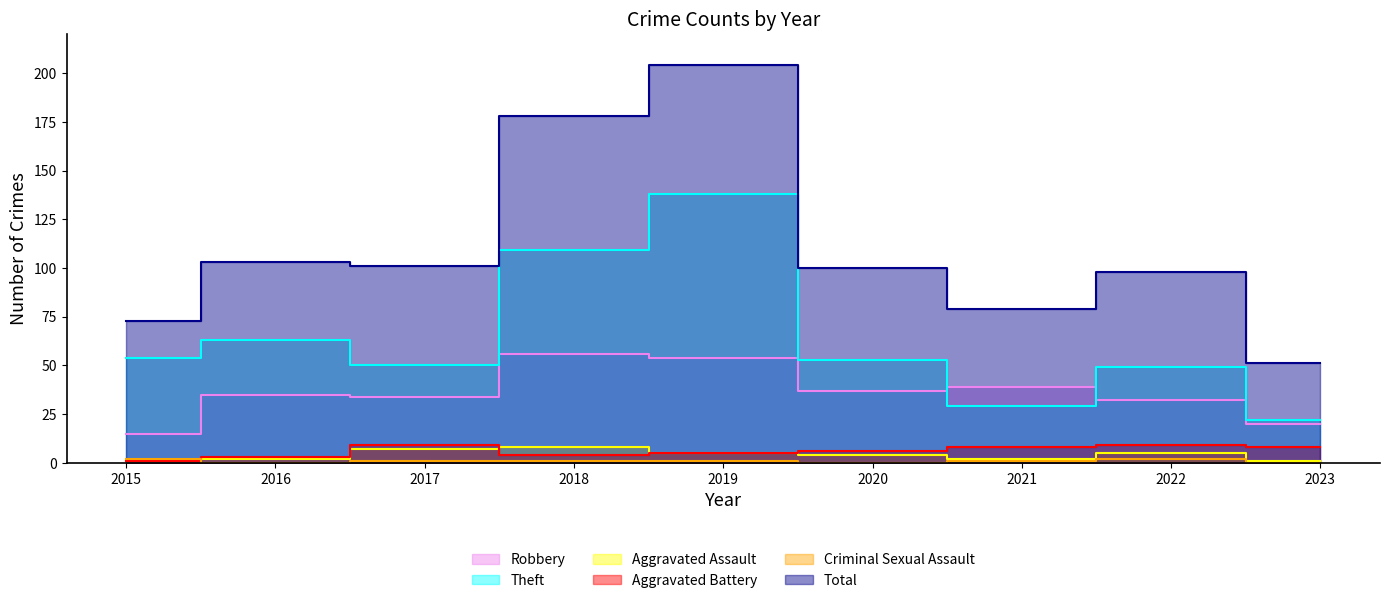

At 2017, list the series in order from largest to smallest.

Total, Theft, Robbery, Aggravated Battery, Aggravated Assault, Criminal Sexual Assault